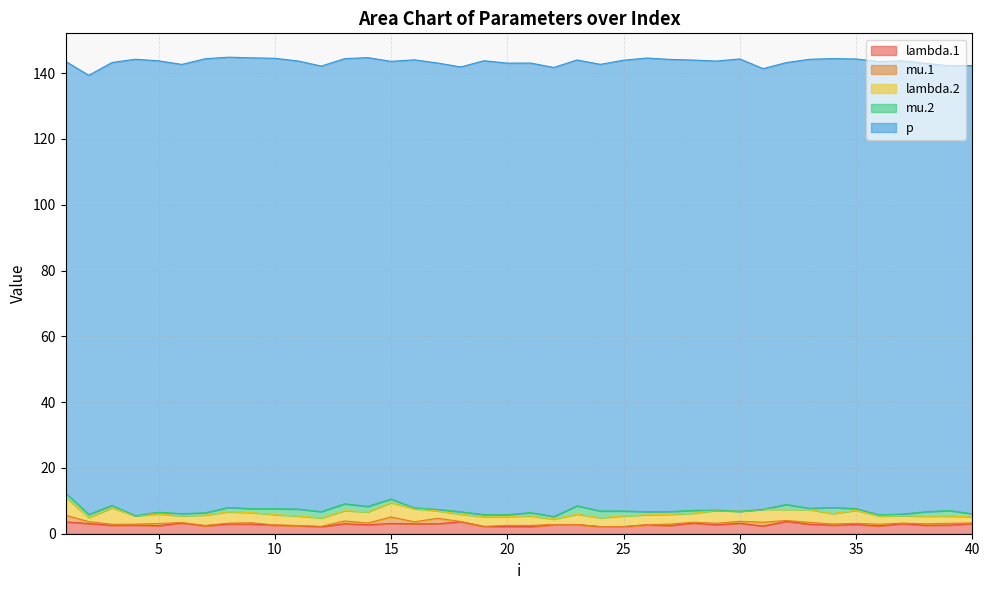

How many categories are shown in the chart?

40